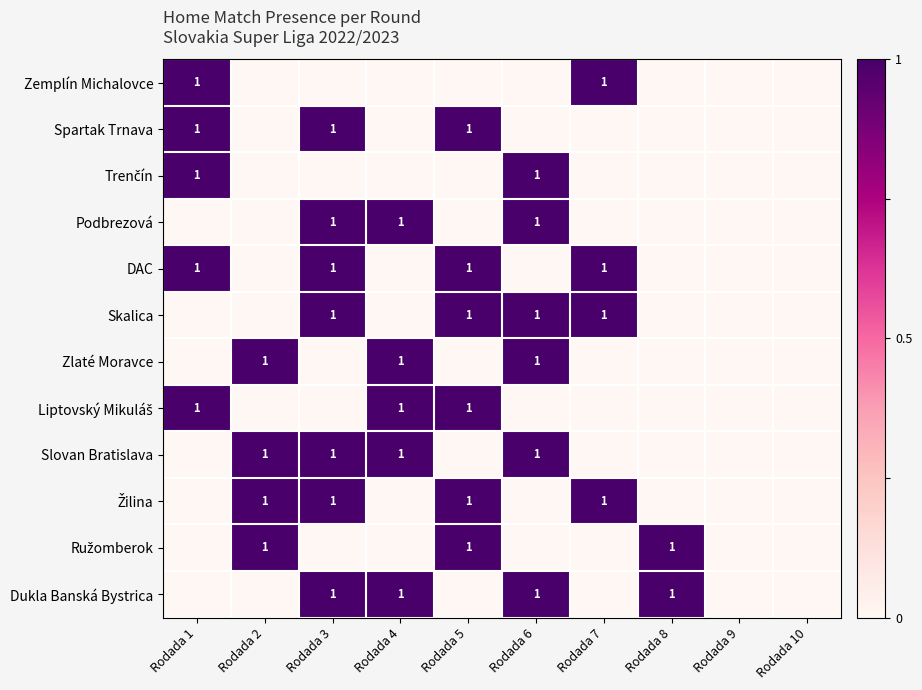

Which category has the highest value across all series?

Rodada 1